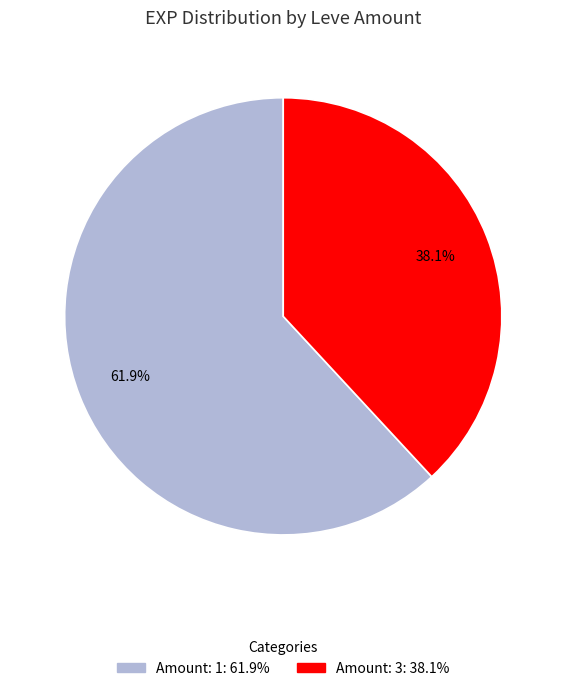

Does any single category account for the majority?

Yes